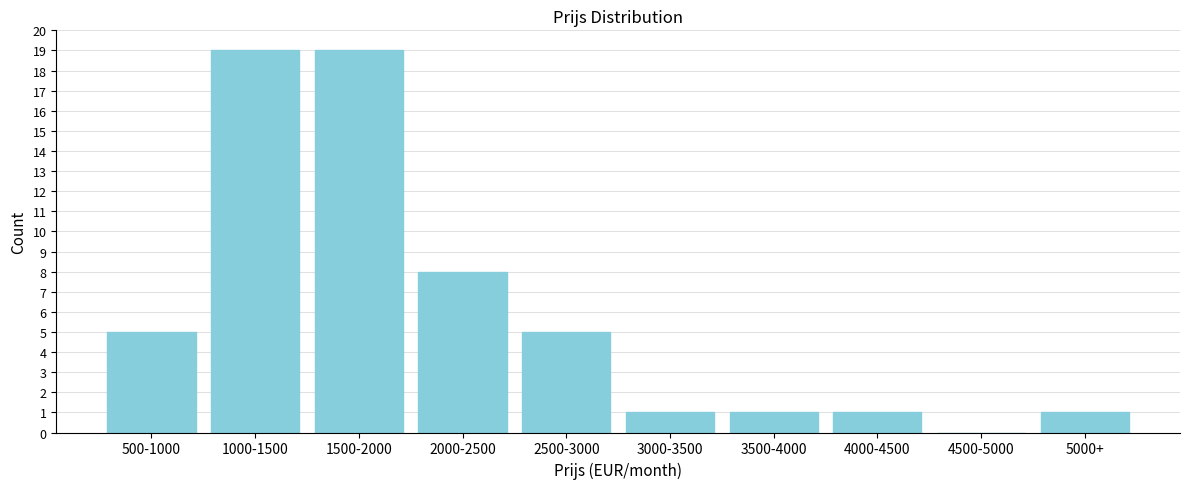

Reading left to right, what are all the values shown in this chart?

500-1000=5	1000-1500=19	1500-2000=19	2000-2500=8	2500-3000=5	3000-3500=1	3500-4000=1	4000-4500=1	4500-5000=0	5000+=1